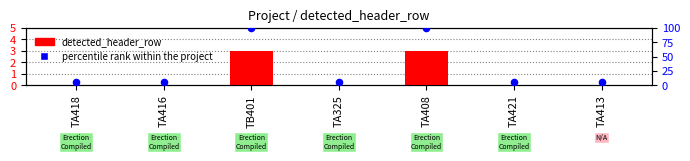

Which series reaches the maximum Y coordinate?

percentile rank within the project